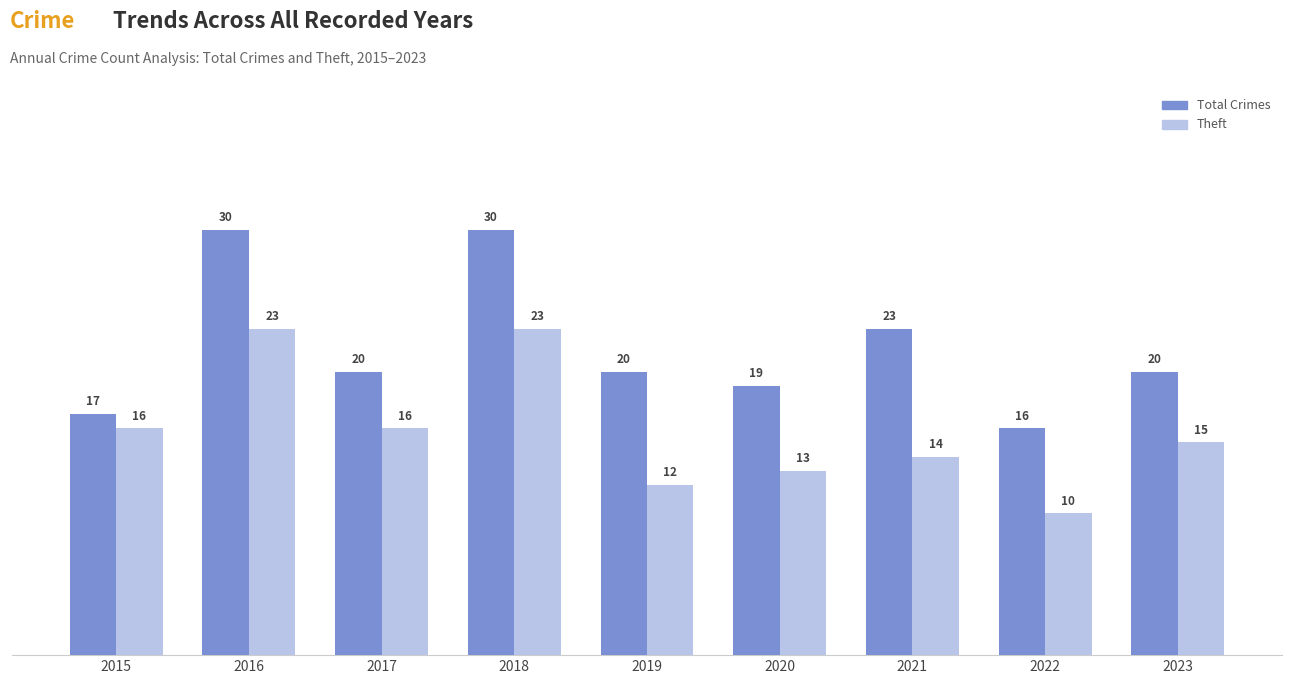

What is the value of the Total Crimes bar at the 7th from the left?

23